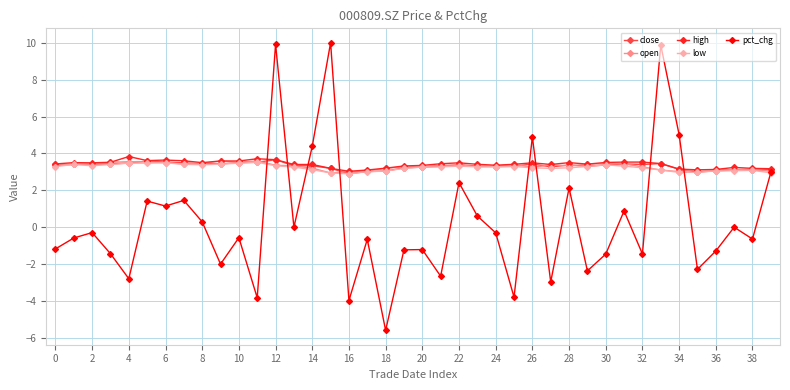

What is the average value of the high series?

3.4